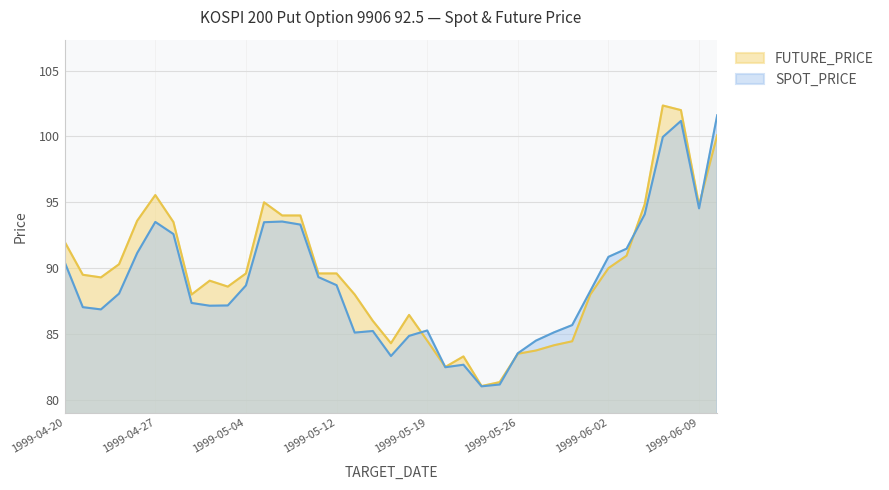

Where is SPOT_PRICE nearest to the value 91?

1999-06-02